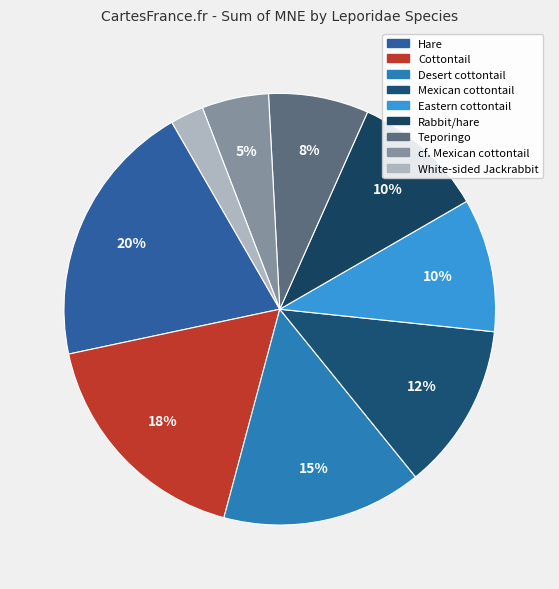

How many slices are in this pie chart?

9